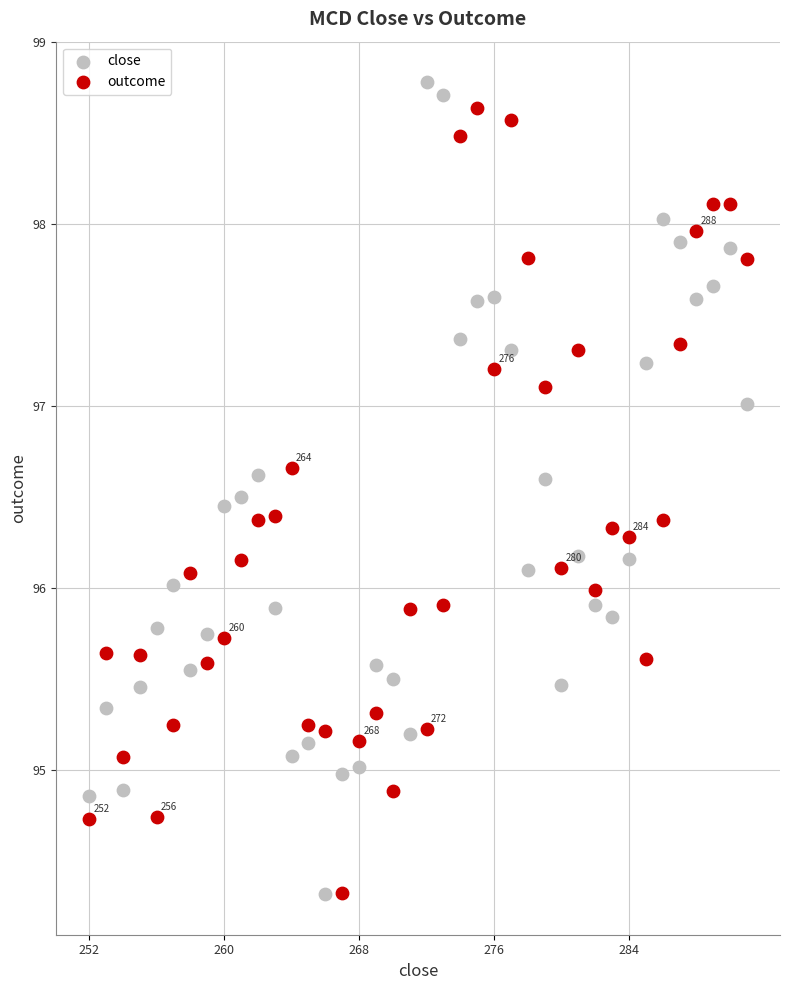

What is the X range (max minus min) for the scatter plot?

3.0